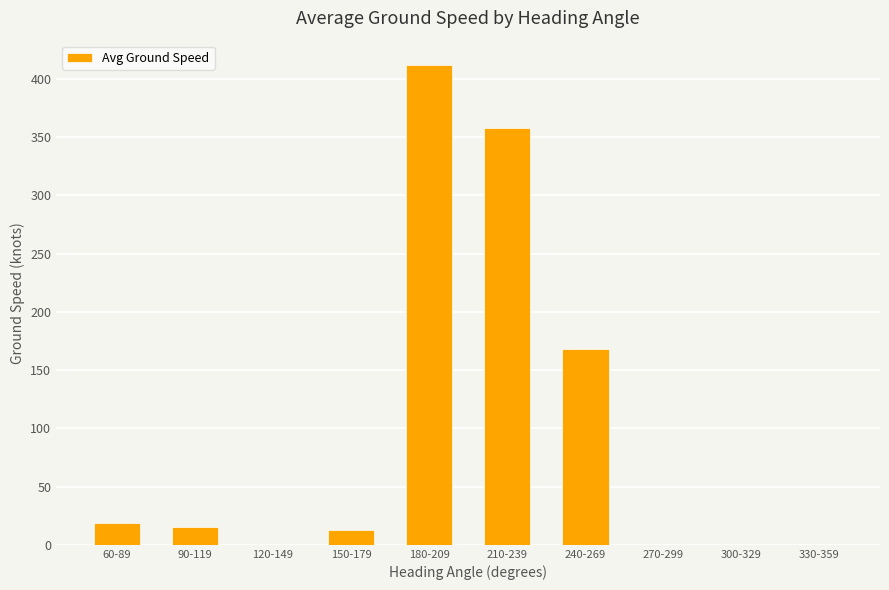

Which has a higher value, 120-149 or 90-119?

90-119